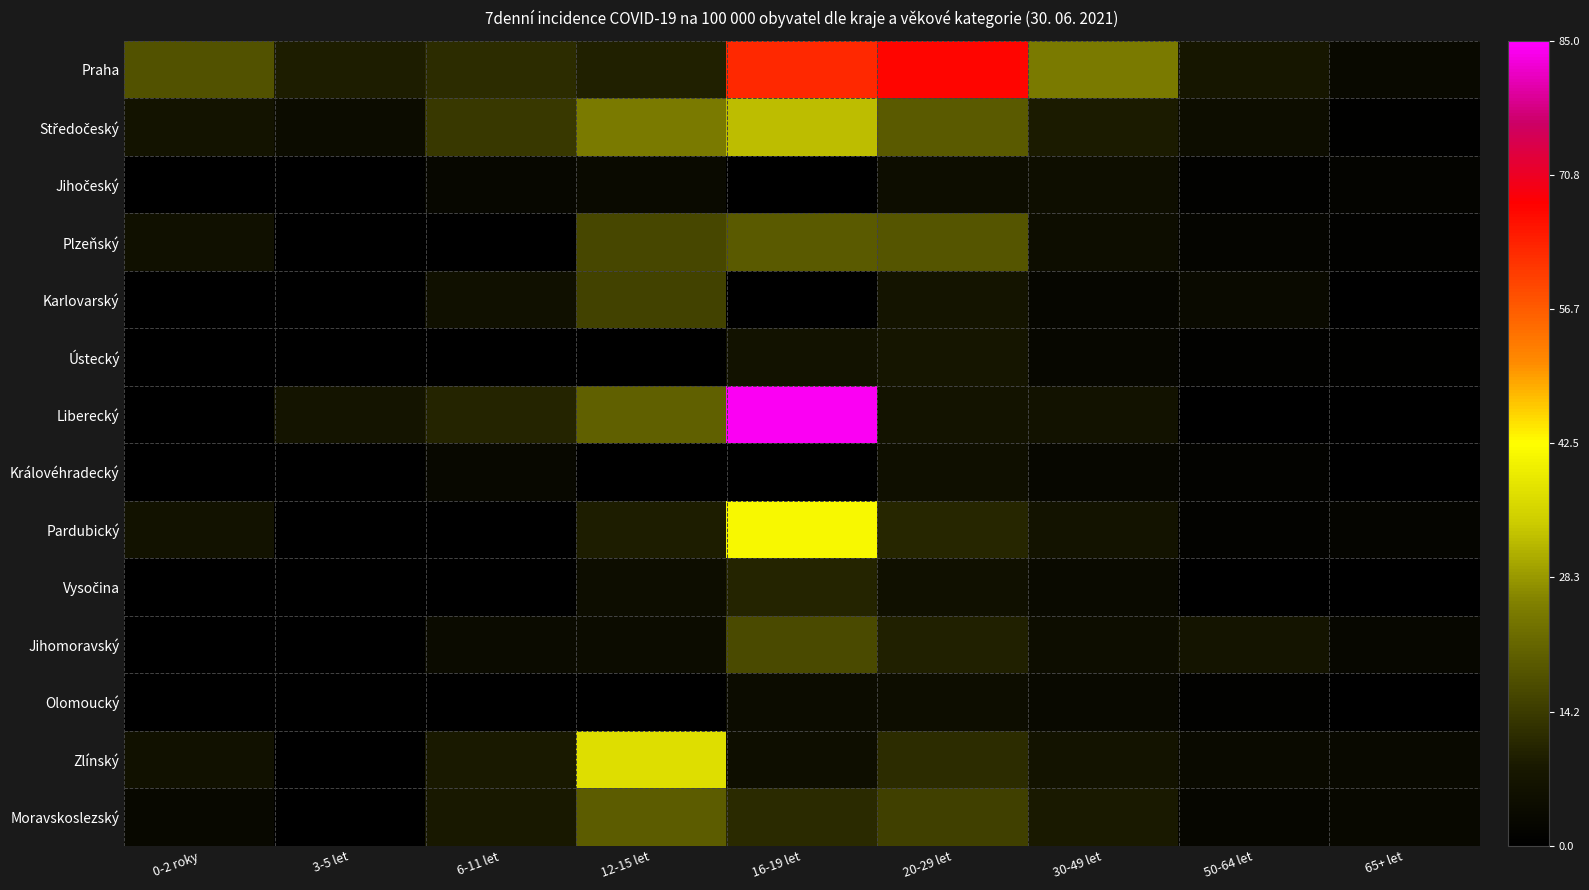

Between 0-2 roky and 16-19 let, which series saw the biggest shift?

Liberecký